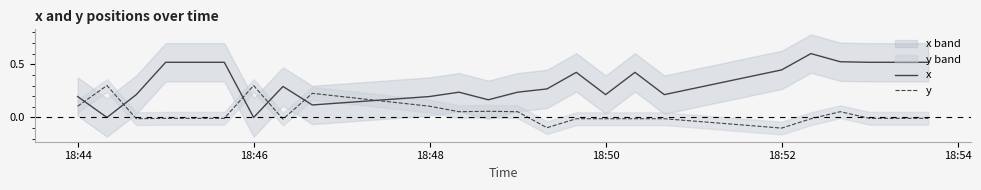

True or false: y and x intersect in this chart.

True